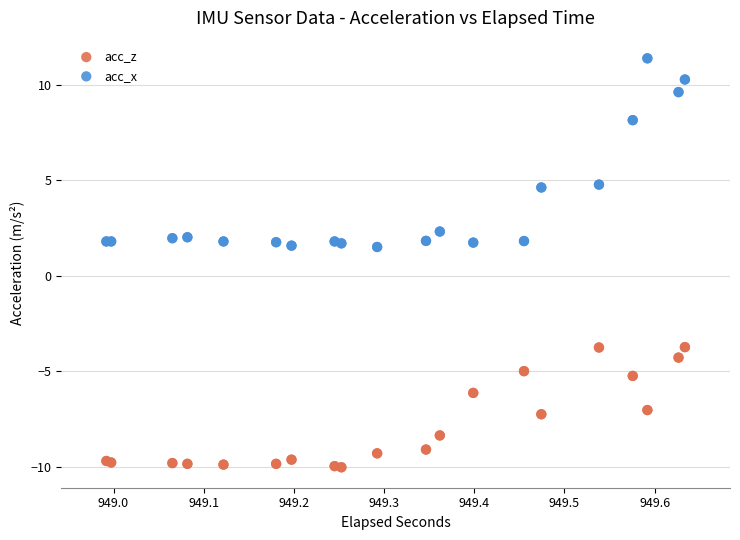

Which series reaches the maximum Y coordinate?

acc_x